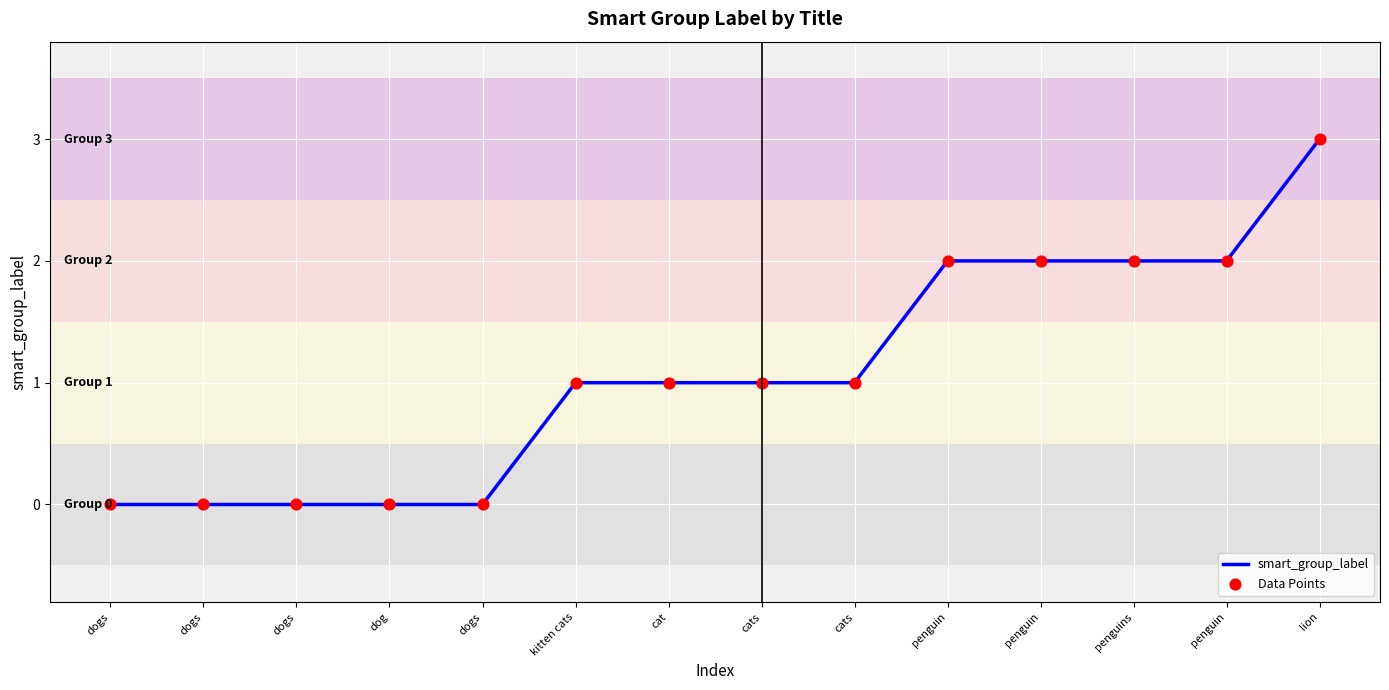

How many lines are shown in the chart?

1